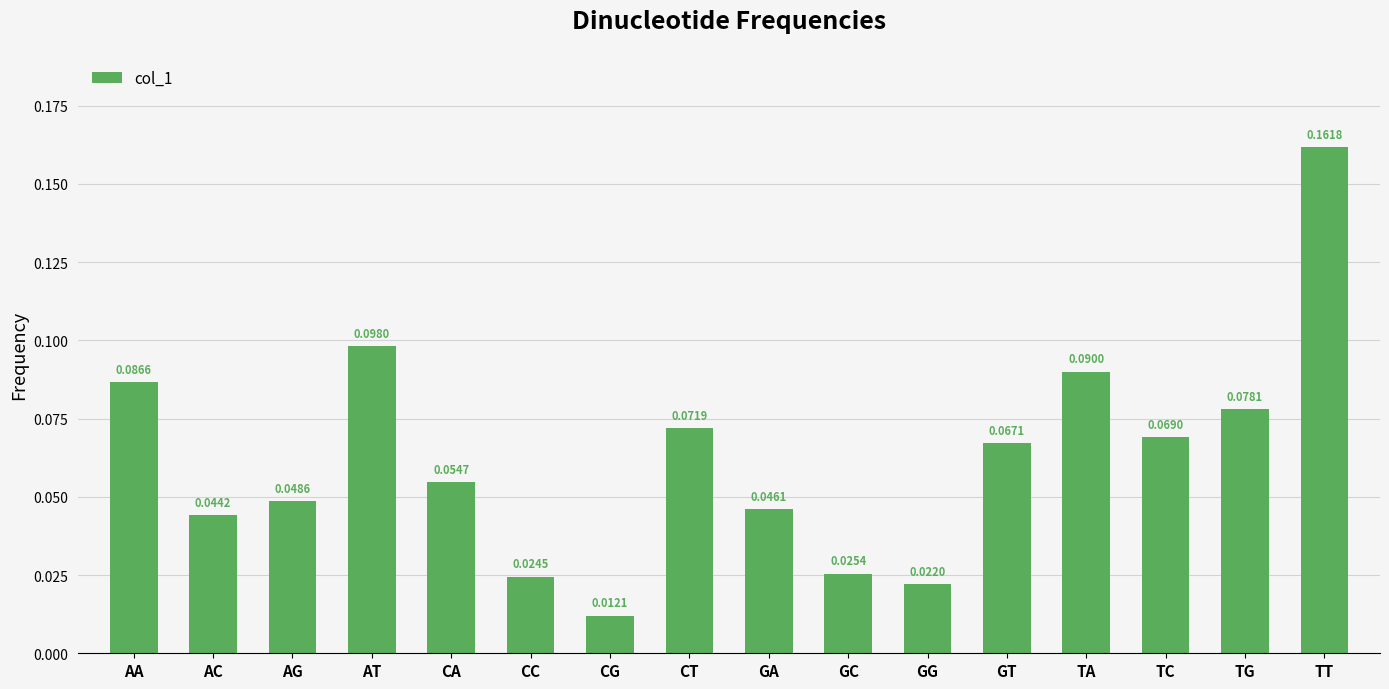

What position from the right is GG?

6